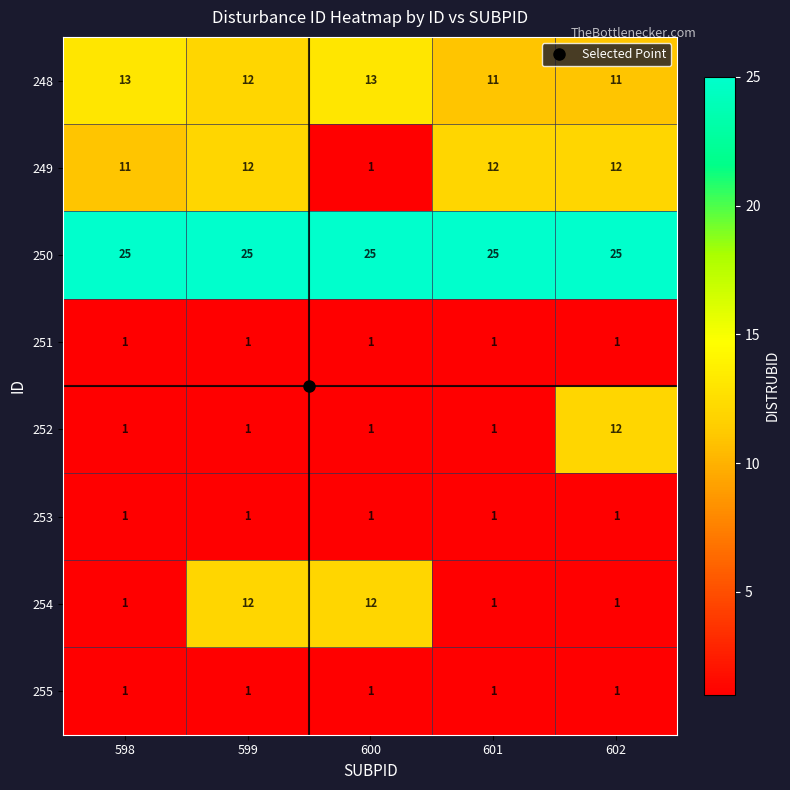

Between 598 and 599, which series saw the biggest shift?

254